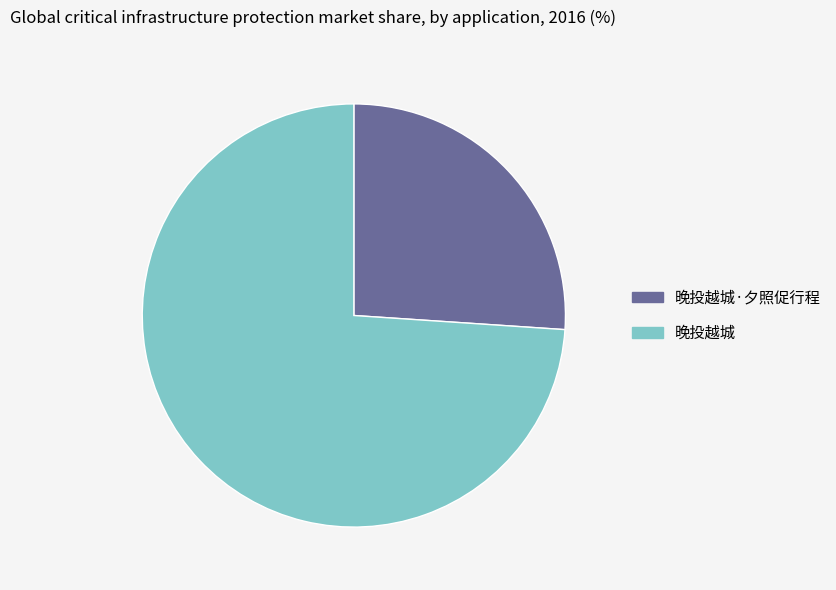

Between 晚投越城 and 晚投越城·夕照促行程, which is larger?

晚投越城